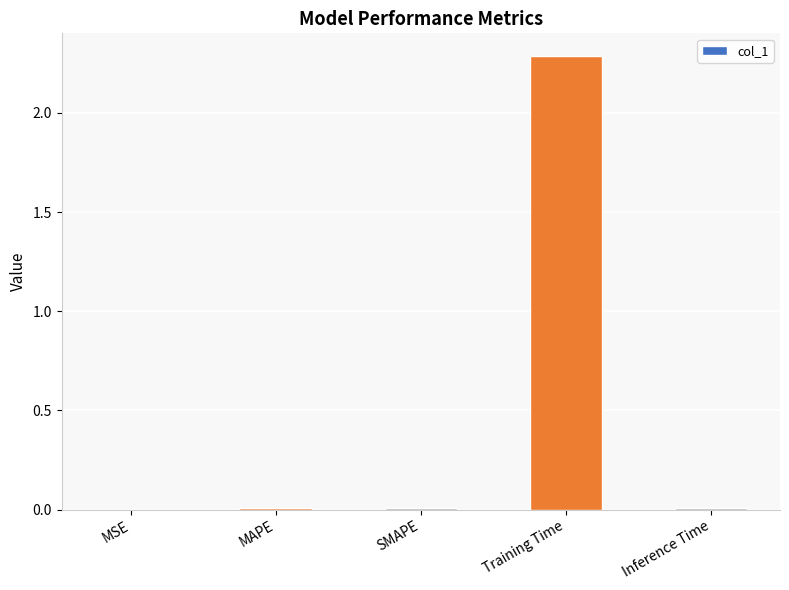

Between MAPE and Training Time, which is larger?

Training Time